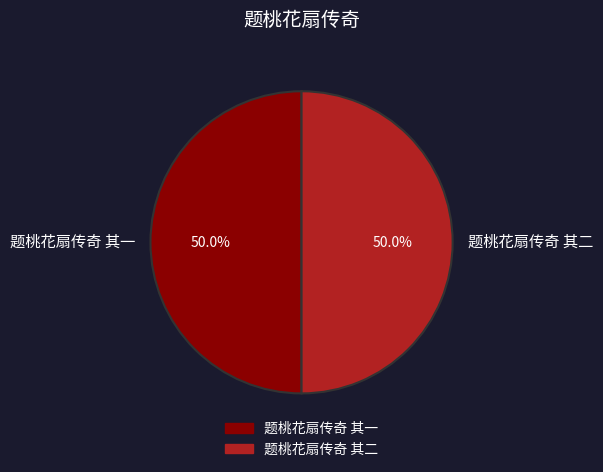

What is the ratio of the value at 题桃花扇传奇 其一 to the value at 题桃花扇传奇 其二?

1.0